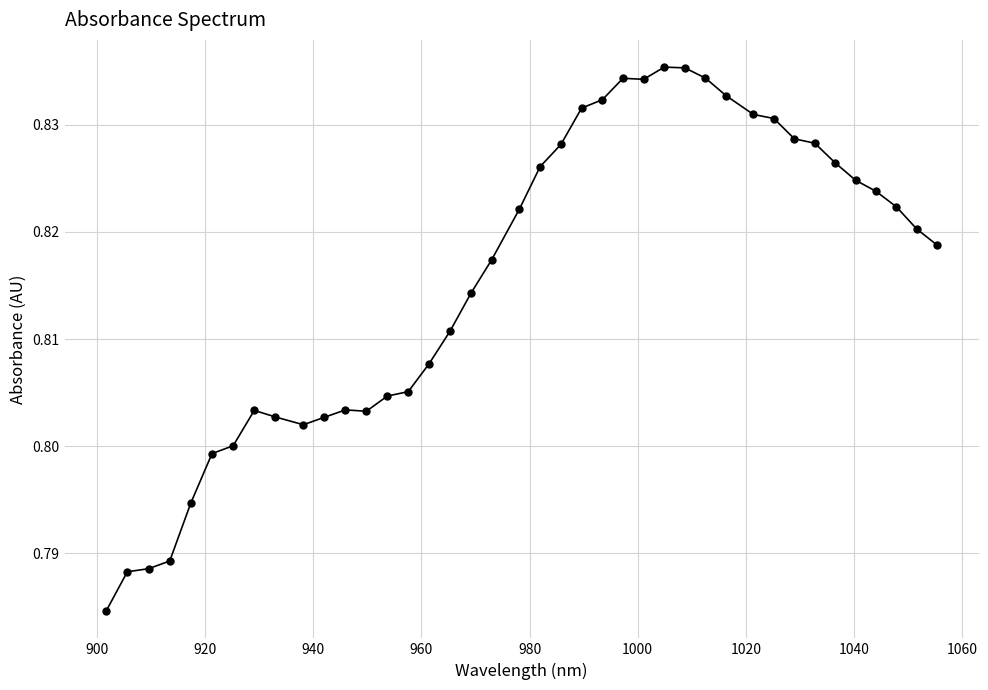

What is the sum of all values?

32.6